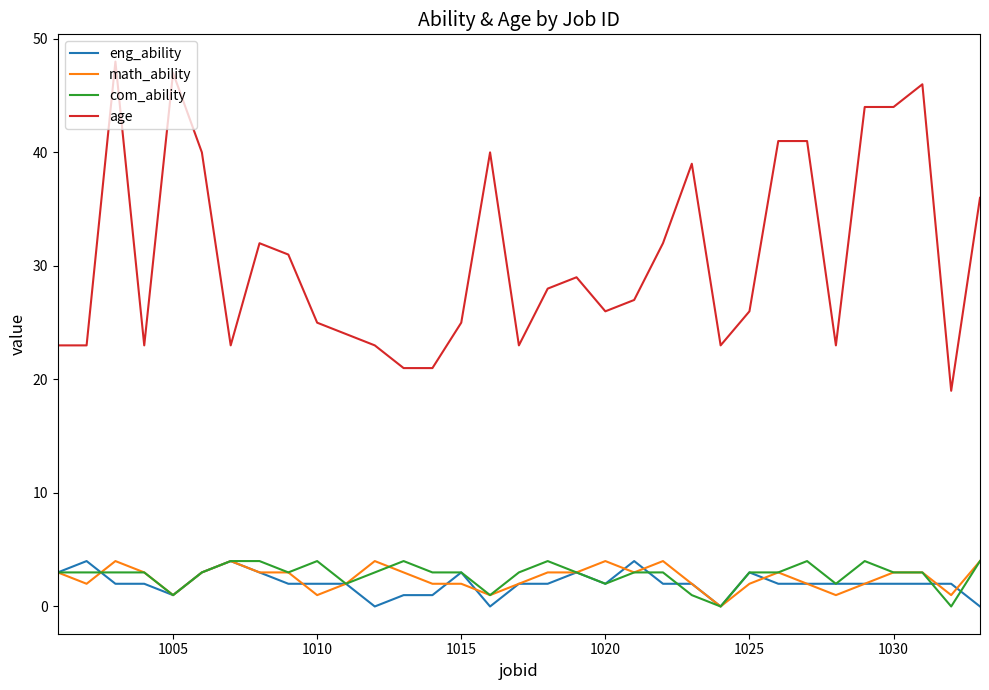

Which series has the largest total across all categories?

age